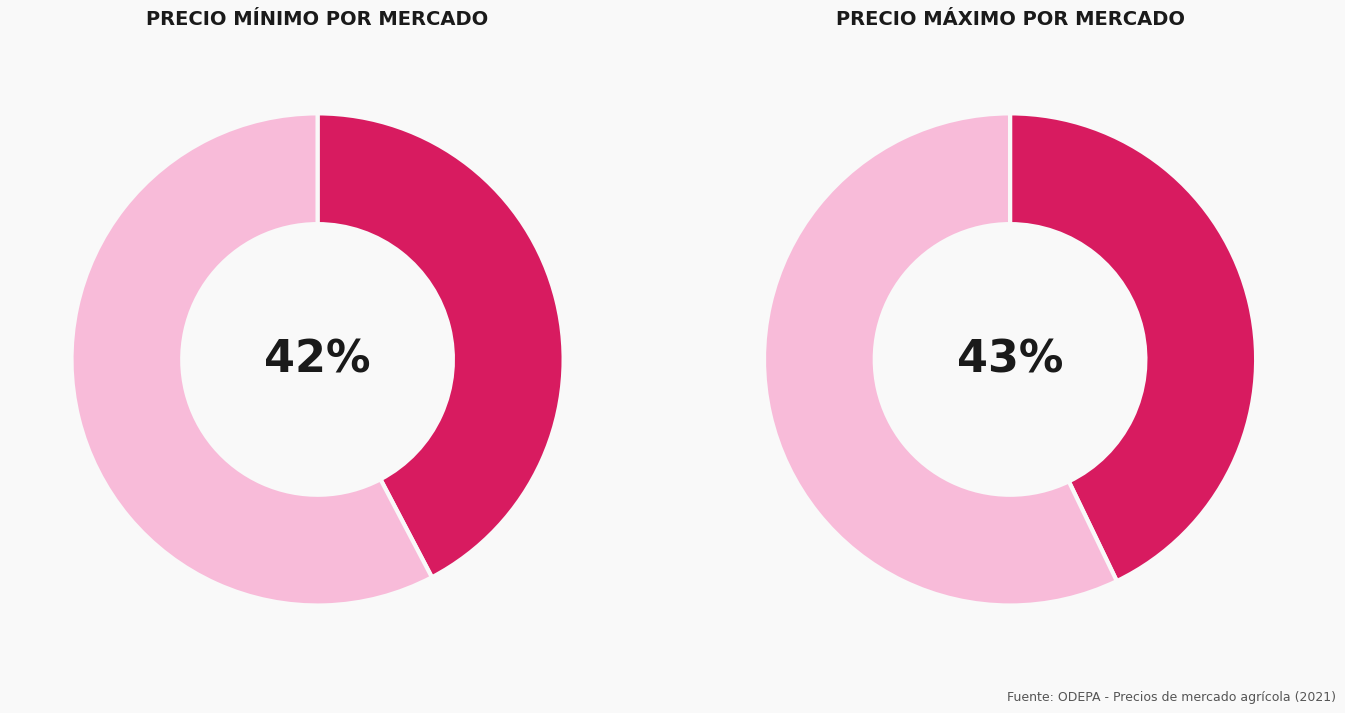

What is the total percentage of 11000 and 15000?

100.0%